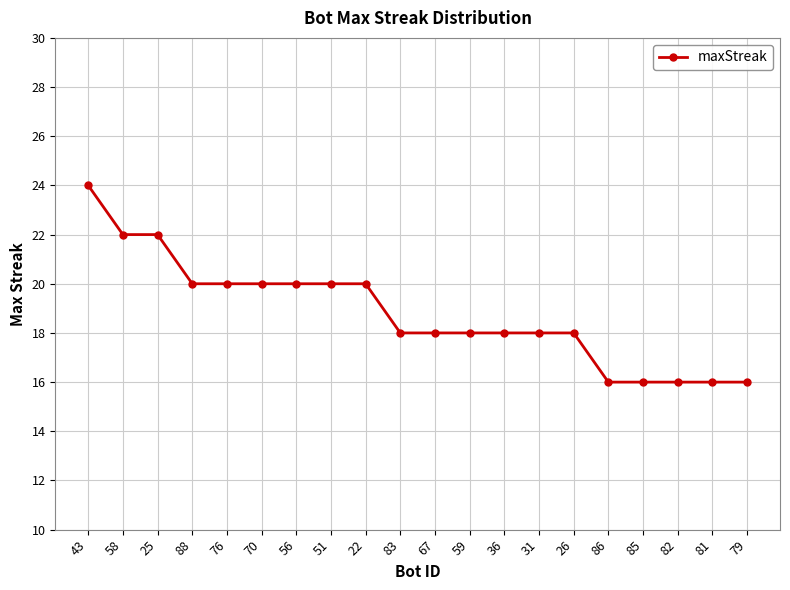

What is the value of the 6th point from the left?

20